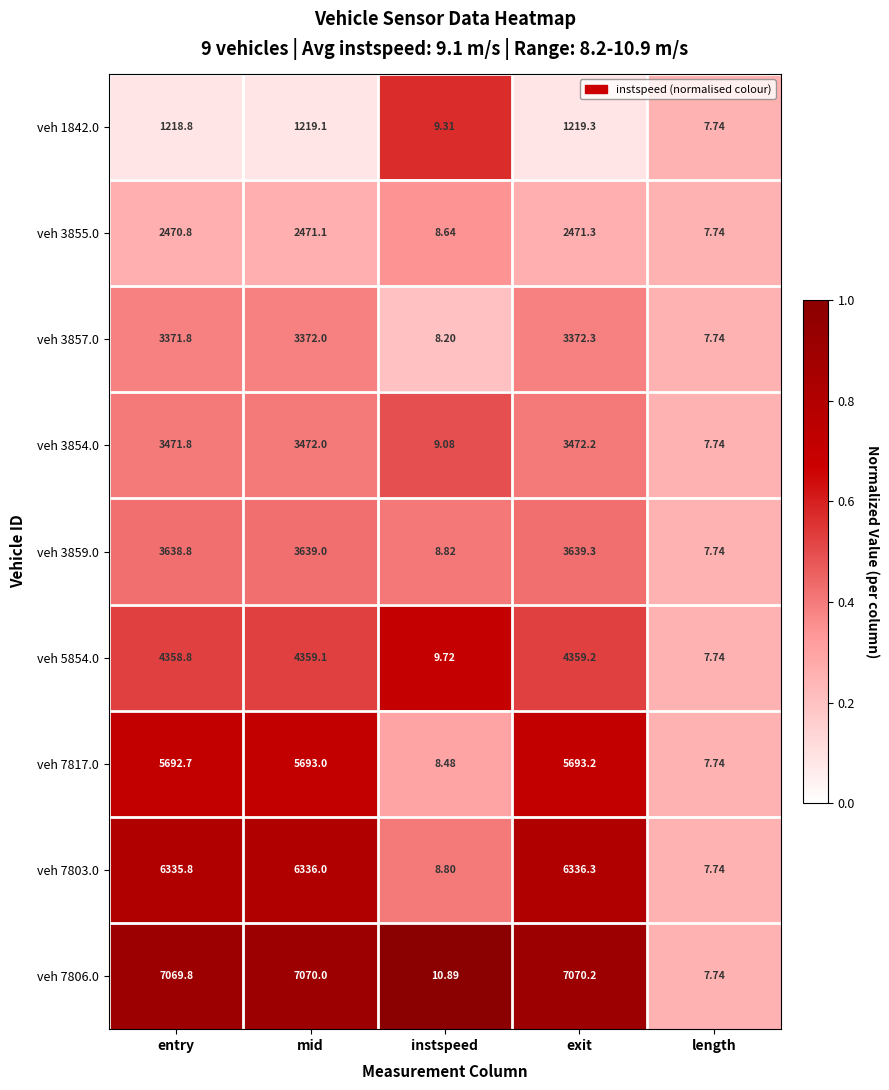

Where does the veh 7806.0 series first go above 7069?

entry